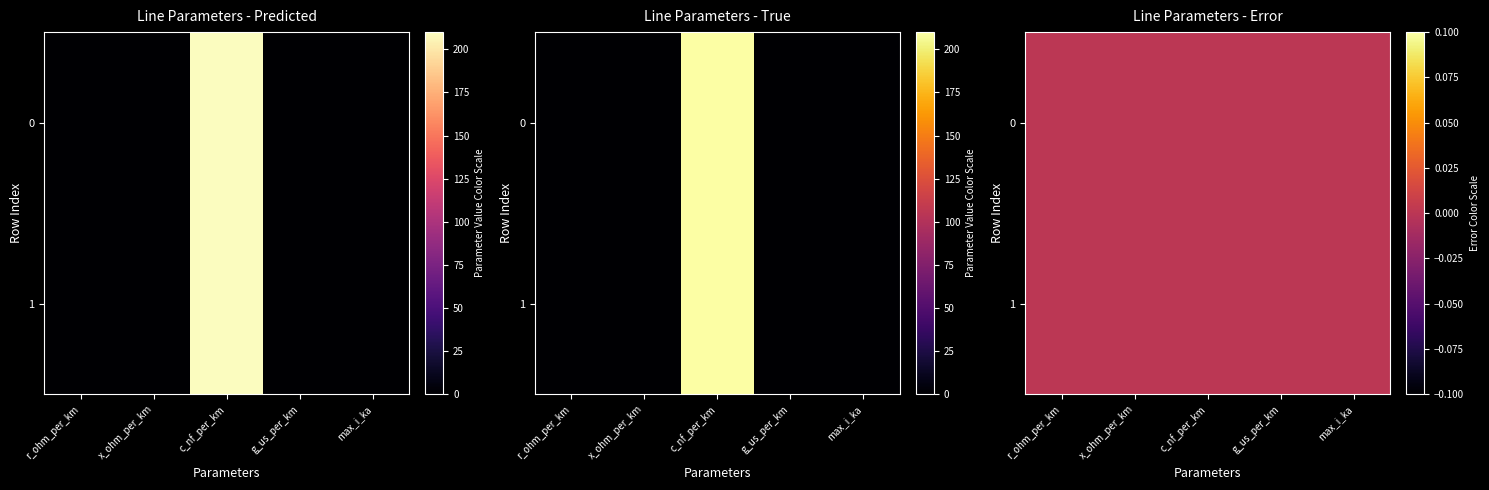

Count the number of data series in this chart.

2